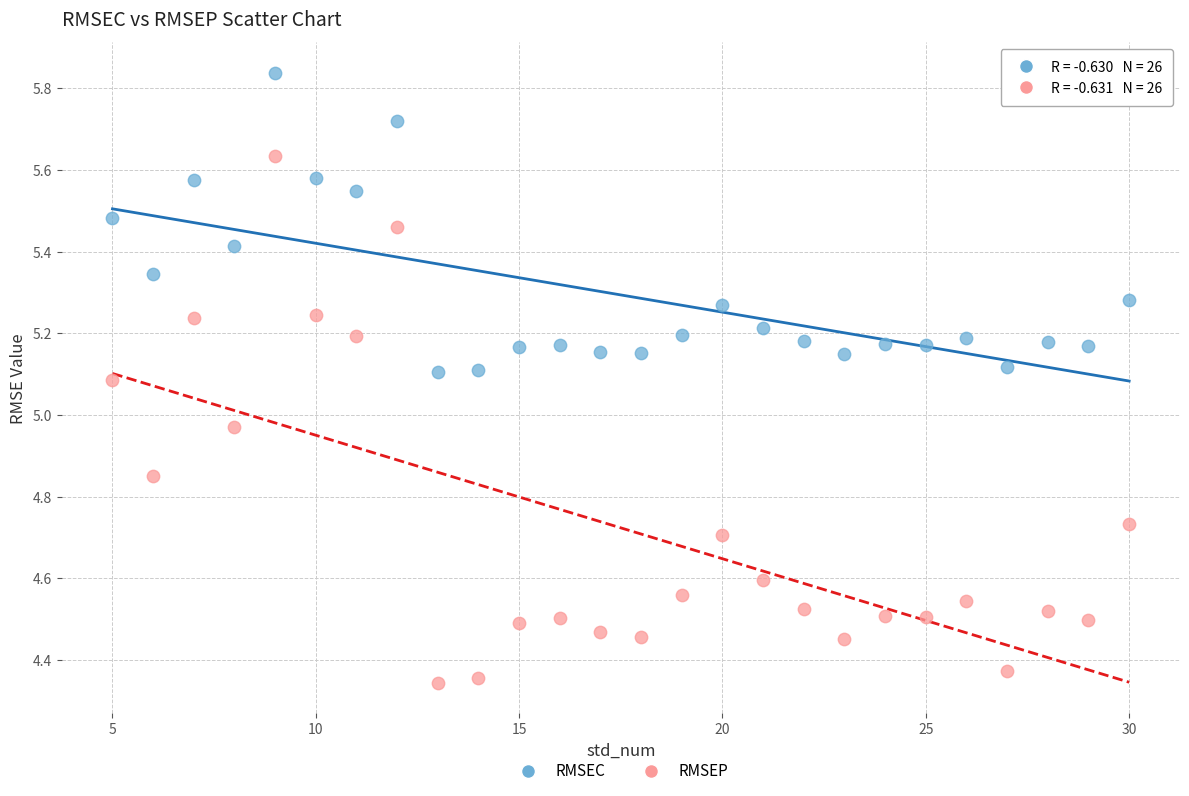

What are all the series names shown in the legend?

RMSEC, RMSEP